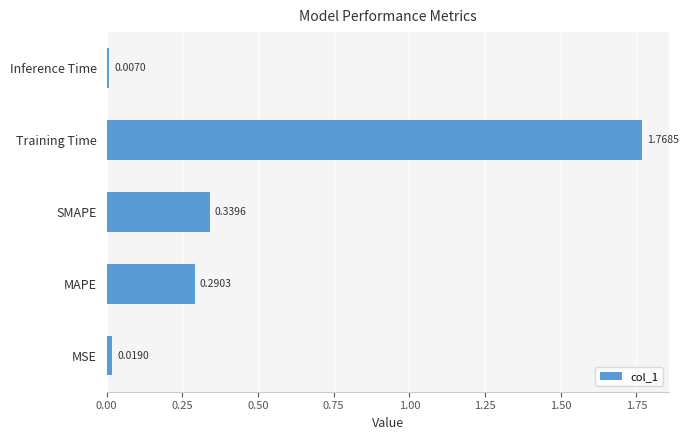

What is the sum of all values?

2.4